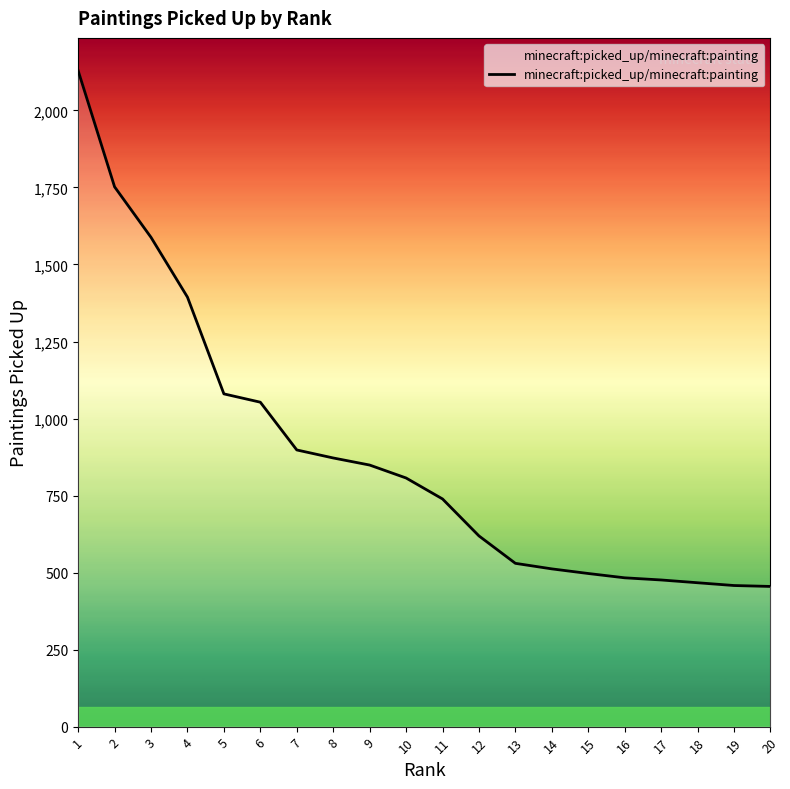

Which category has the lowest value across all series?

20